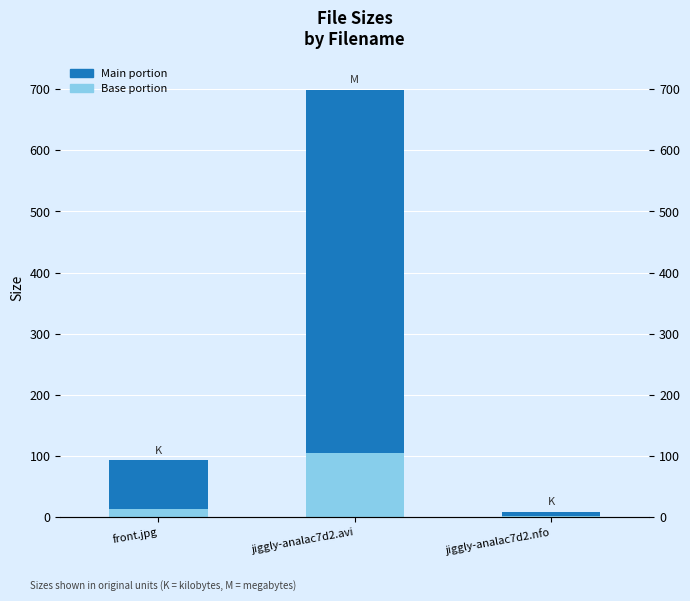

At how many categories does at least one series exceed 271?

1